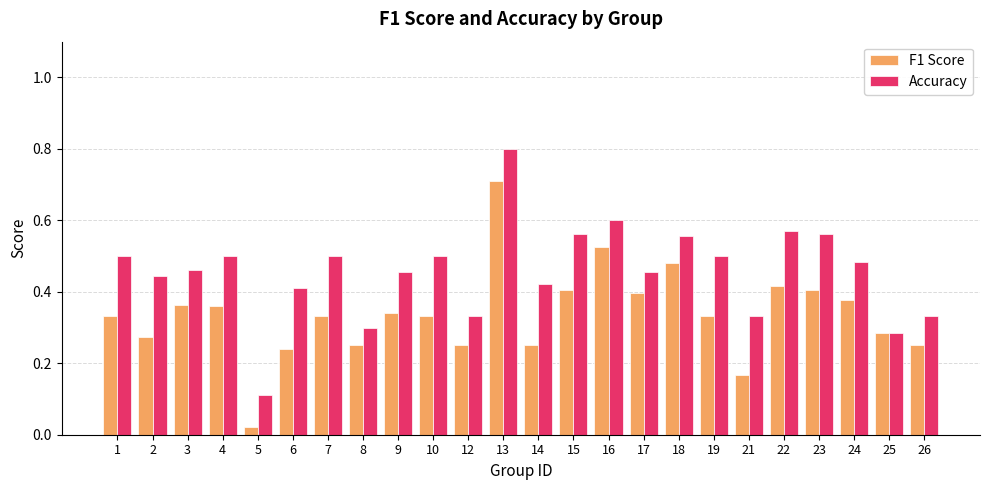

Which series changed the most between 1 and 8?

Accuracy